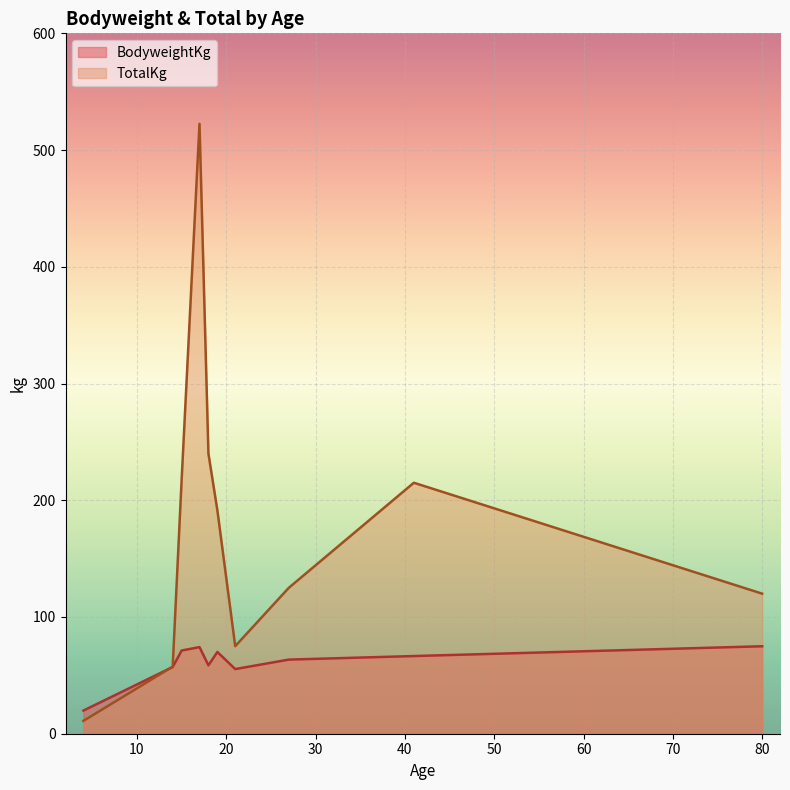

Is the value of BodyweightKg at 15 greater than the value of TotalKg at 18?

No